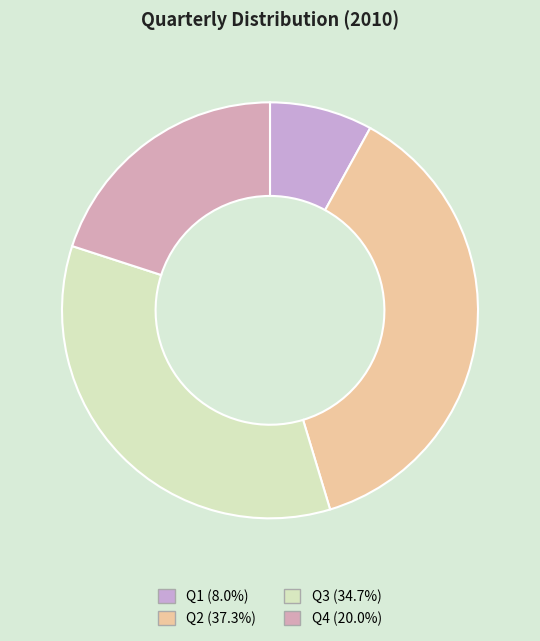

Which slice is the largest?

Q2